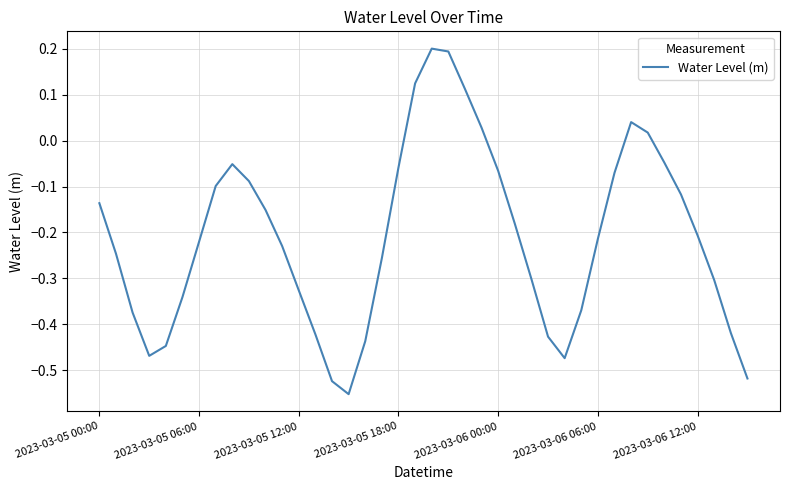

Count the number of categories in the chart.

40